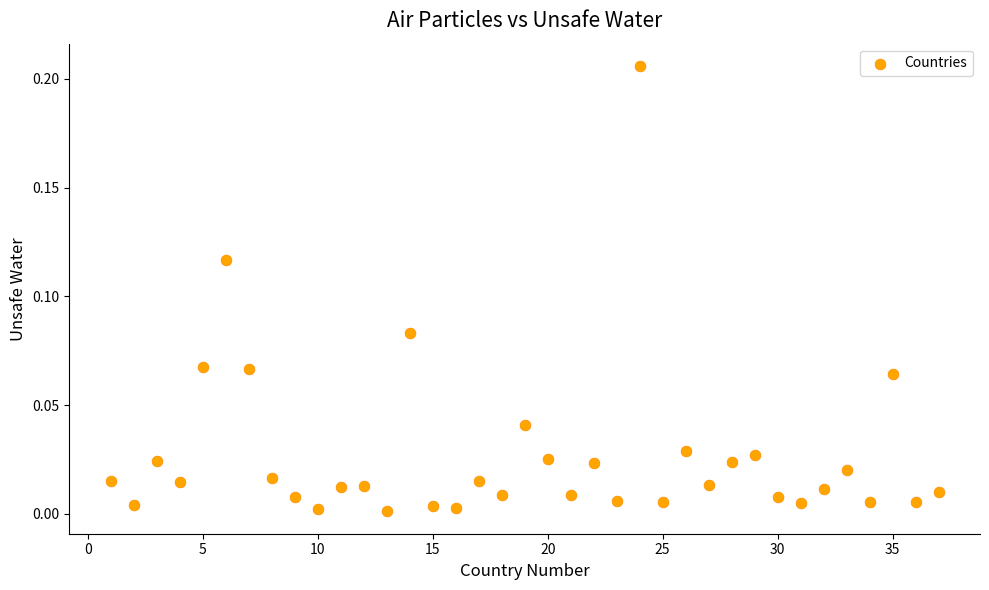

What is the range of X values (max minus min)?

36.0